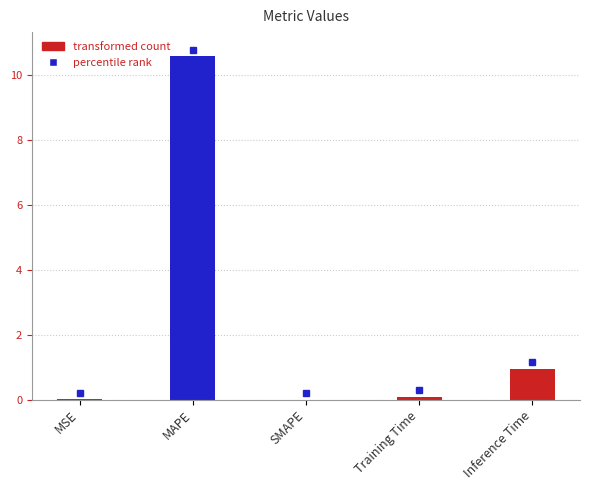

At which label is the value closest to 5?

Inference Time